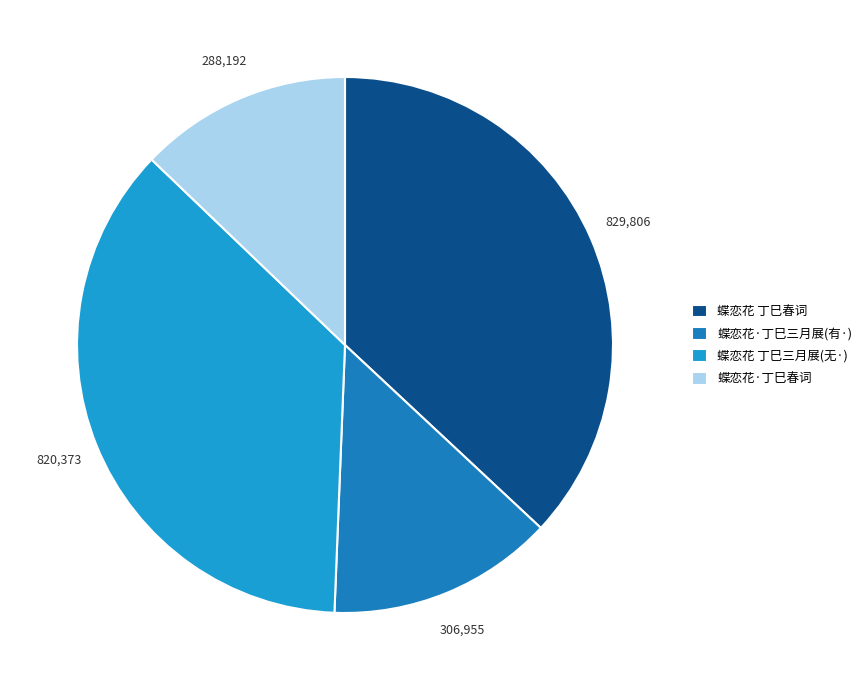

What is the smallest slice in the pie chart?

蝶恋花·丁巳春词